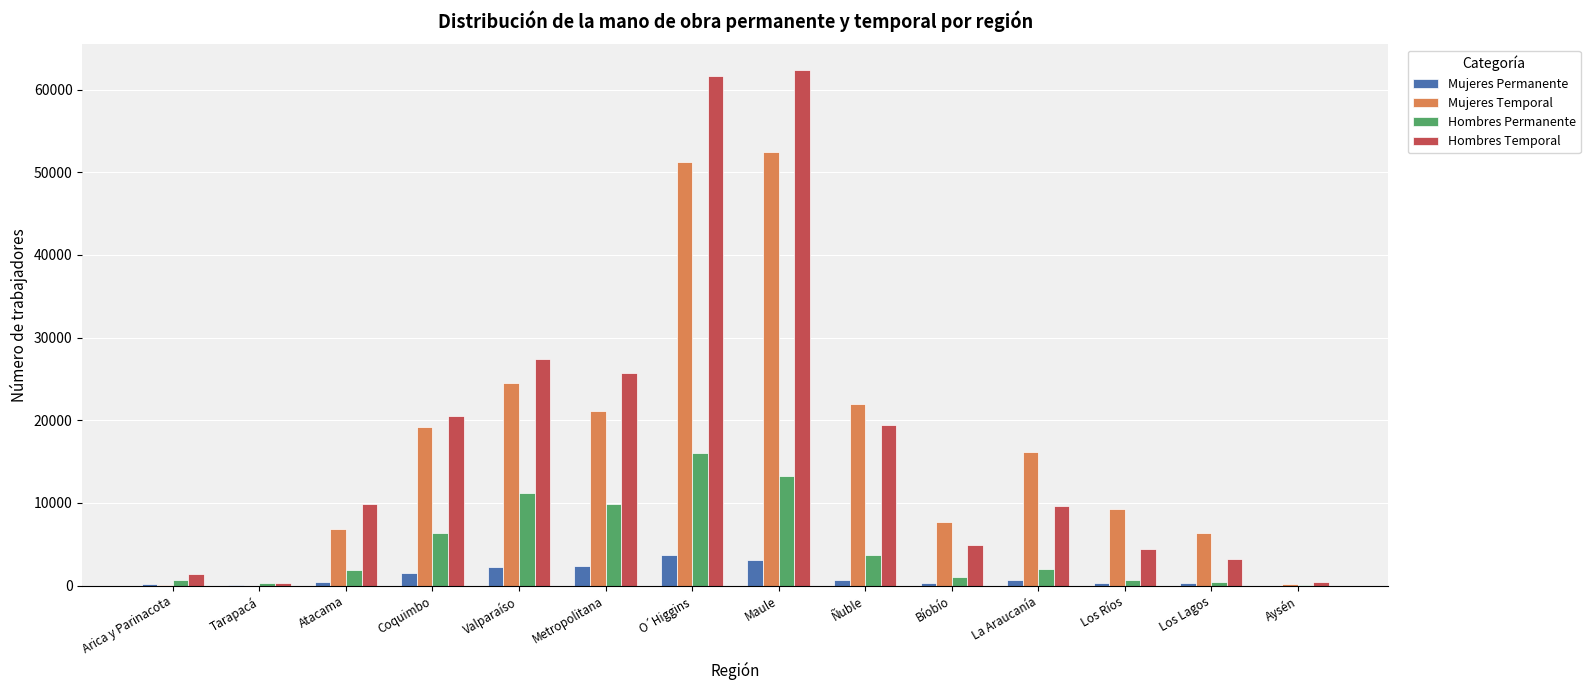

Where is Hombres Temporal nearest to the value 31350?

Valparaíso